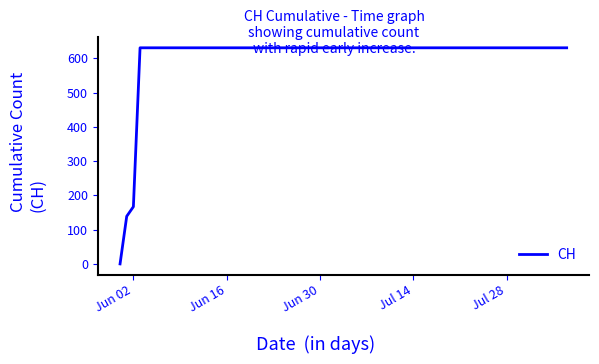

What is the maximum value shown in the chart?

631